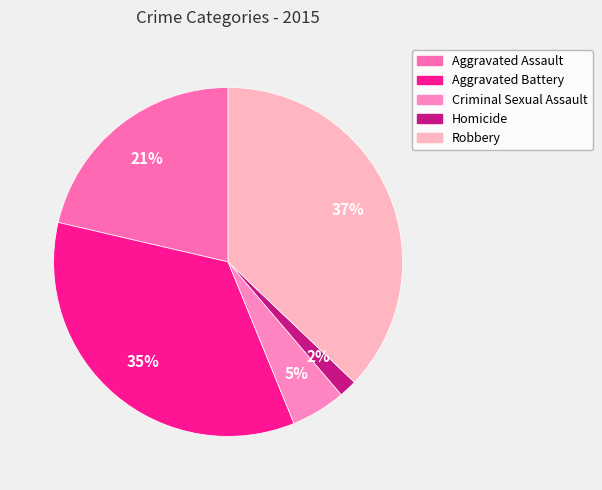

Which has a higher value, Aggravated Assault or Aggravated Battery?

Aggravated Battery